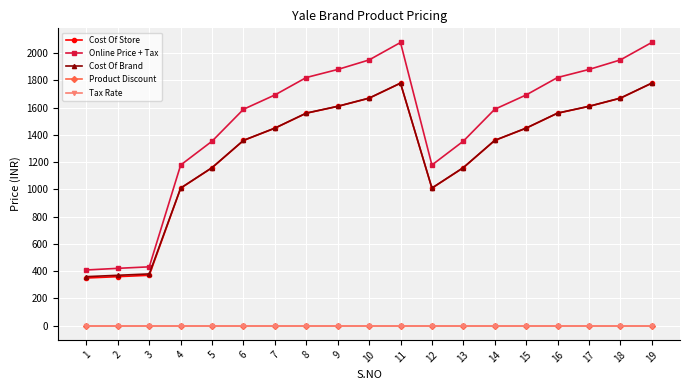

What is the sum of the Tax Rate values at 11 and 8?

0.4